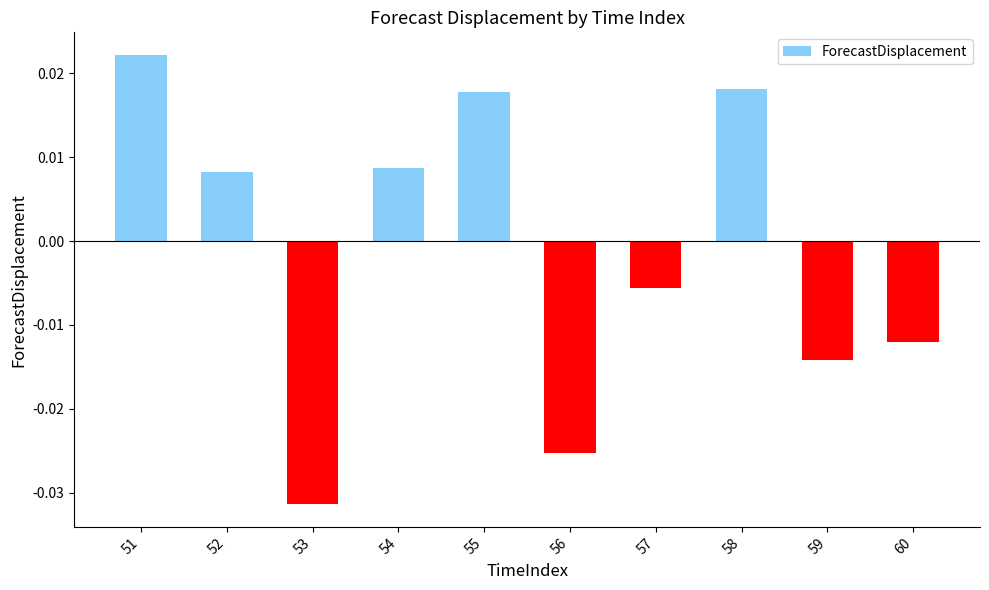

Does the chart contain any negative values?

Yes